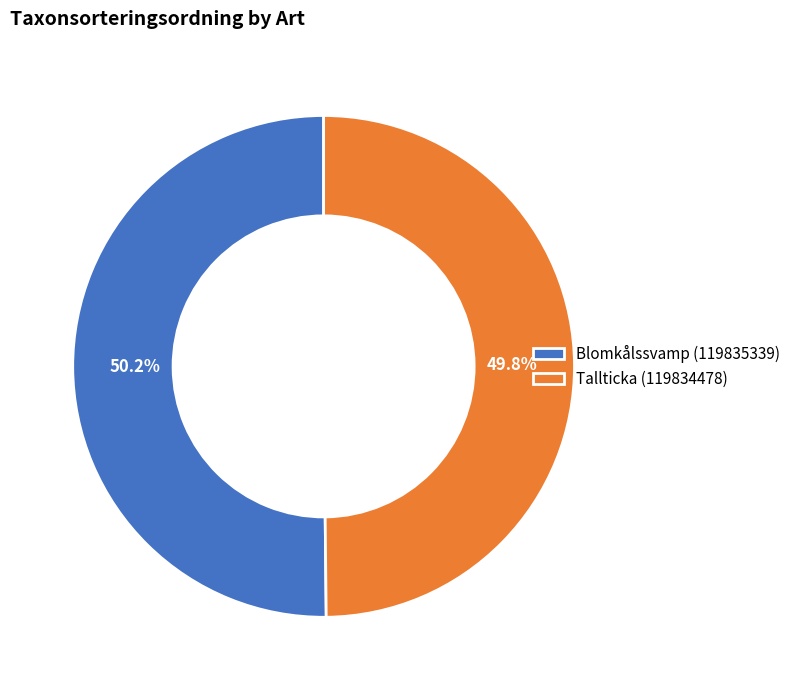

Does any single category account for the majority?

Yes